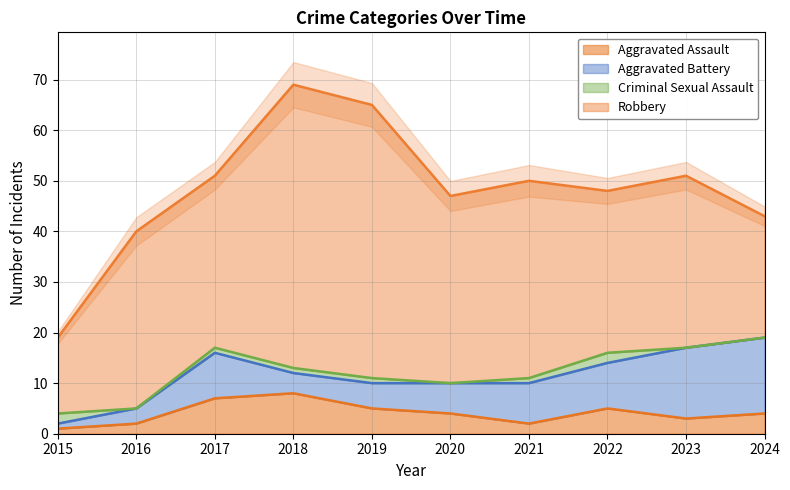

Which category has the highest value across all series?

2018